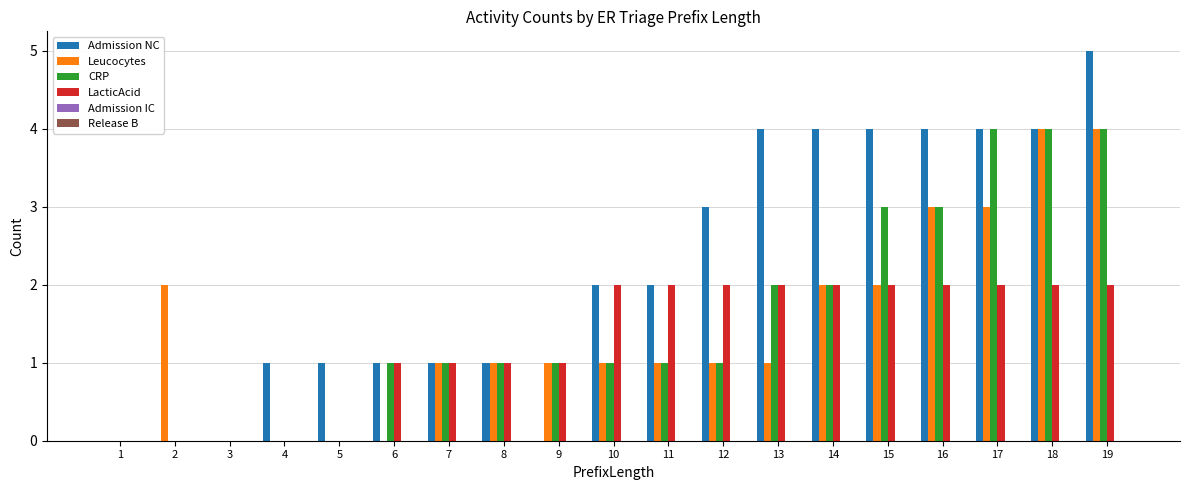

What is the sum of all LacticAcid values?

24